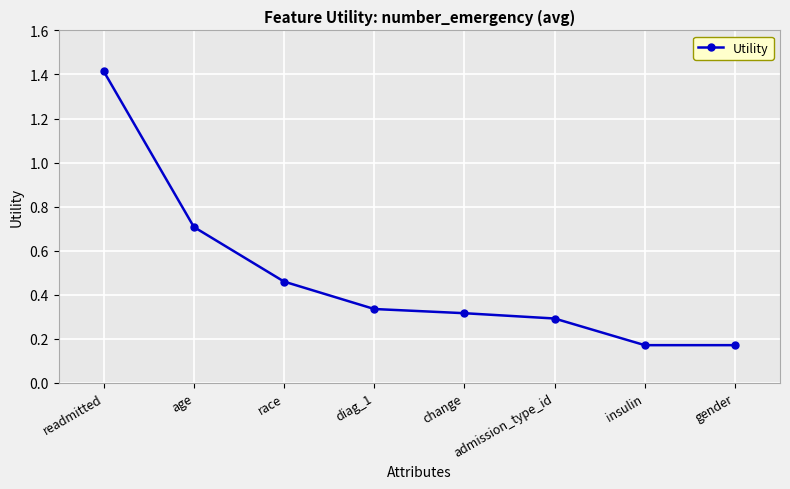

What is the sum of all values?

3.9